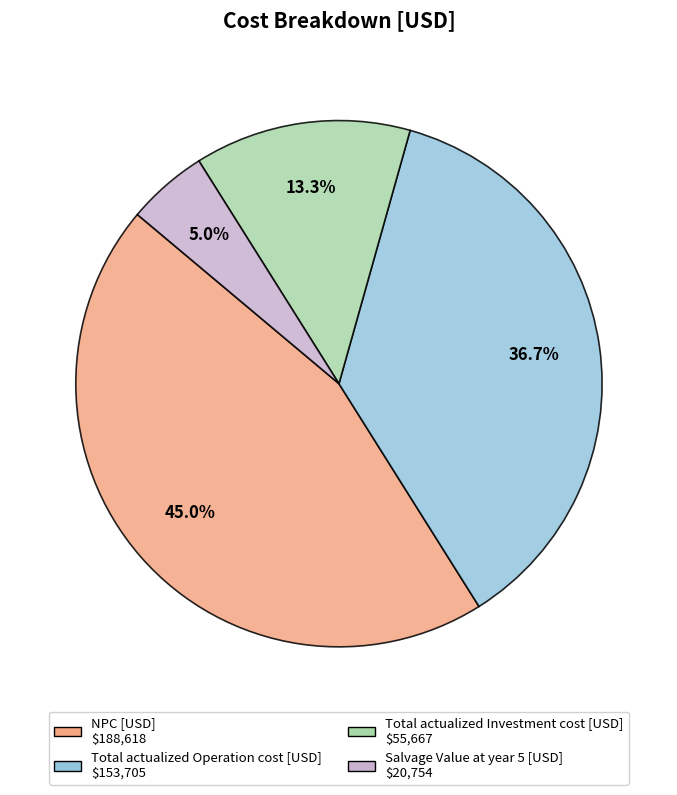

How many slices are in this pie chart?

4